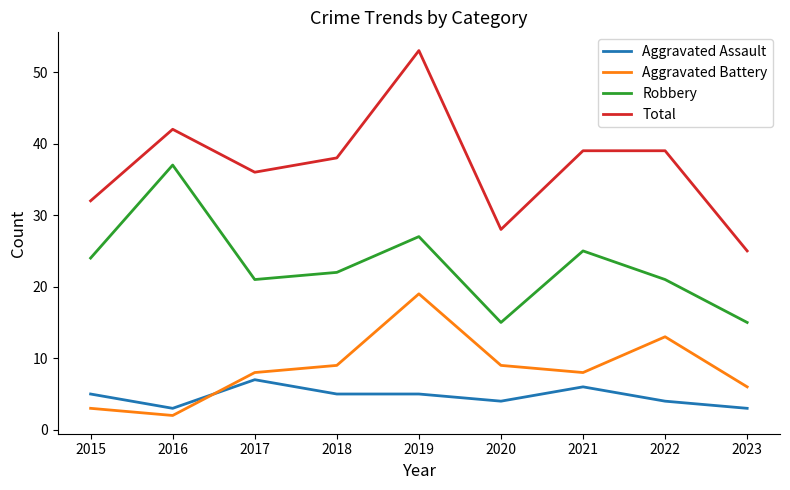

True or false: Aggravated Battery has more than 0 interior local peaks.

True